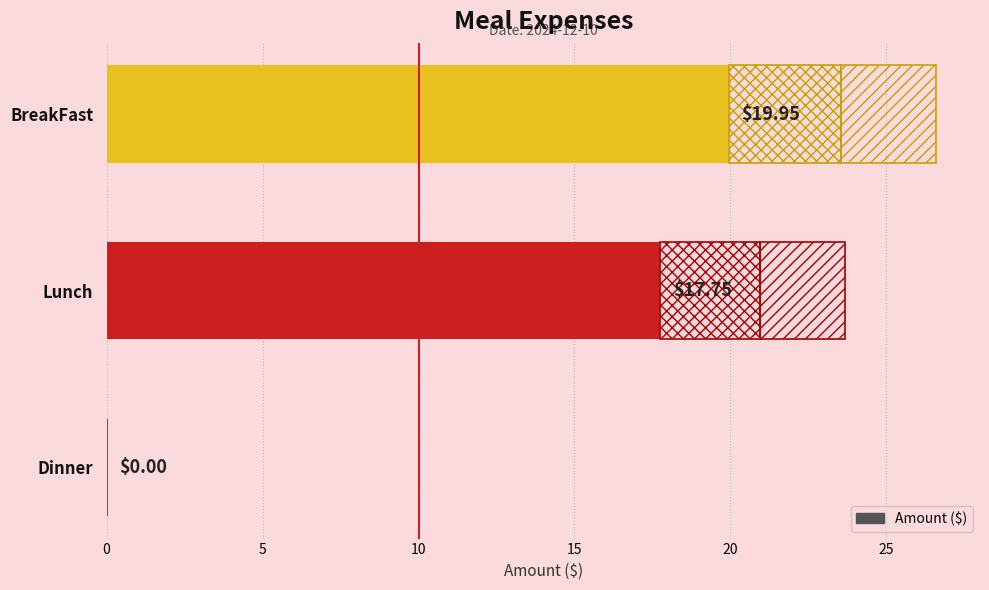

What is the sum of the values at Lunch and Dinner?

17.8